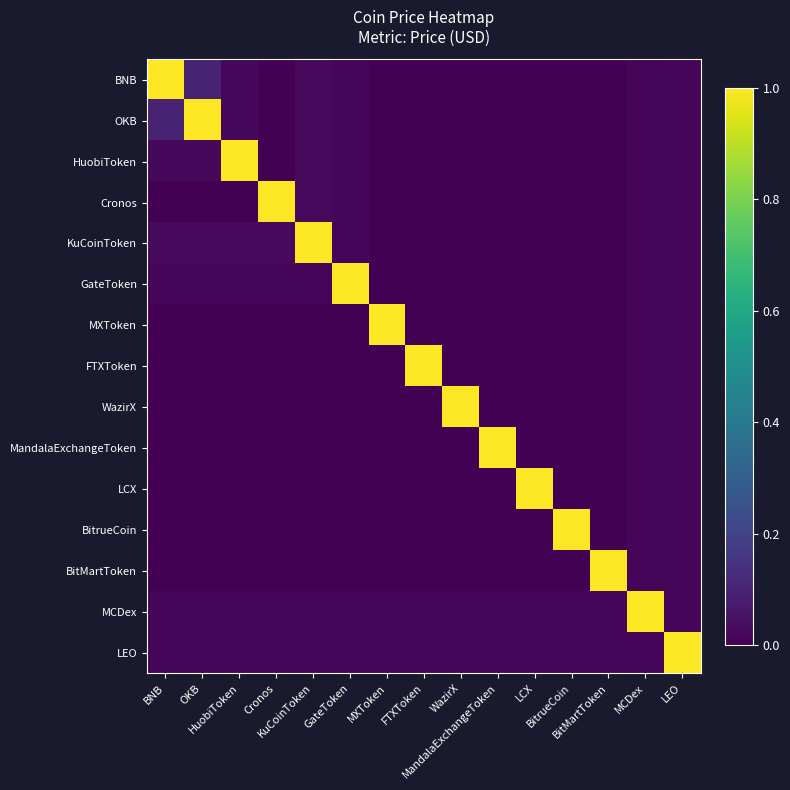

List the series in order of their peak value, lowest first.

BNB, OKB, HuobiToken, Cronos, KuCoinToken, GateToken, MXToken, FTXToken, WazirX, MandalaExchangeToken, LCX, BitrueCoin, BitMartToken, MCDex, LEO